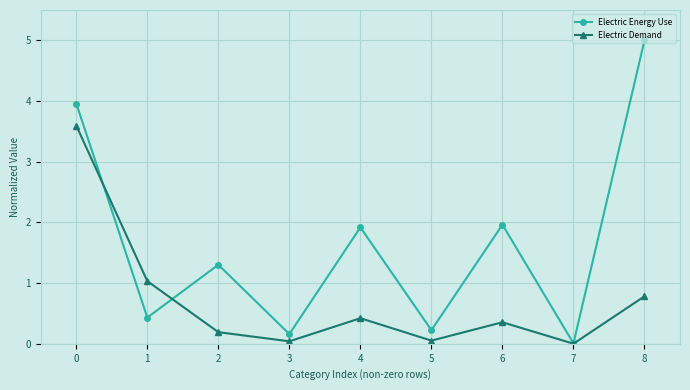

What is the maximum value shown in the chart?

5.0